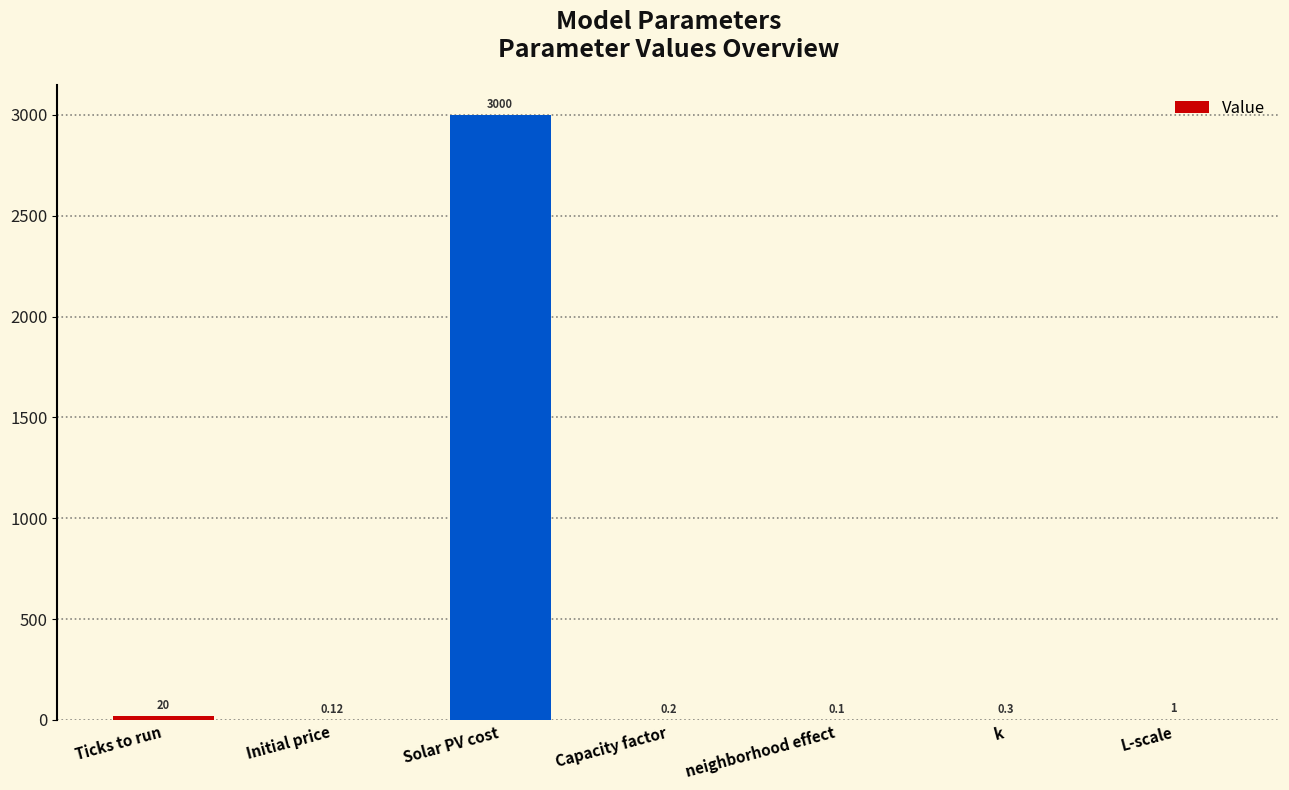

The chart shows a value of 3000.0 at Solar PV cost. True or false?

True